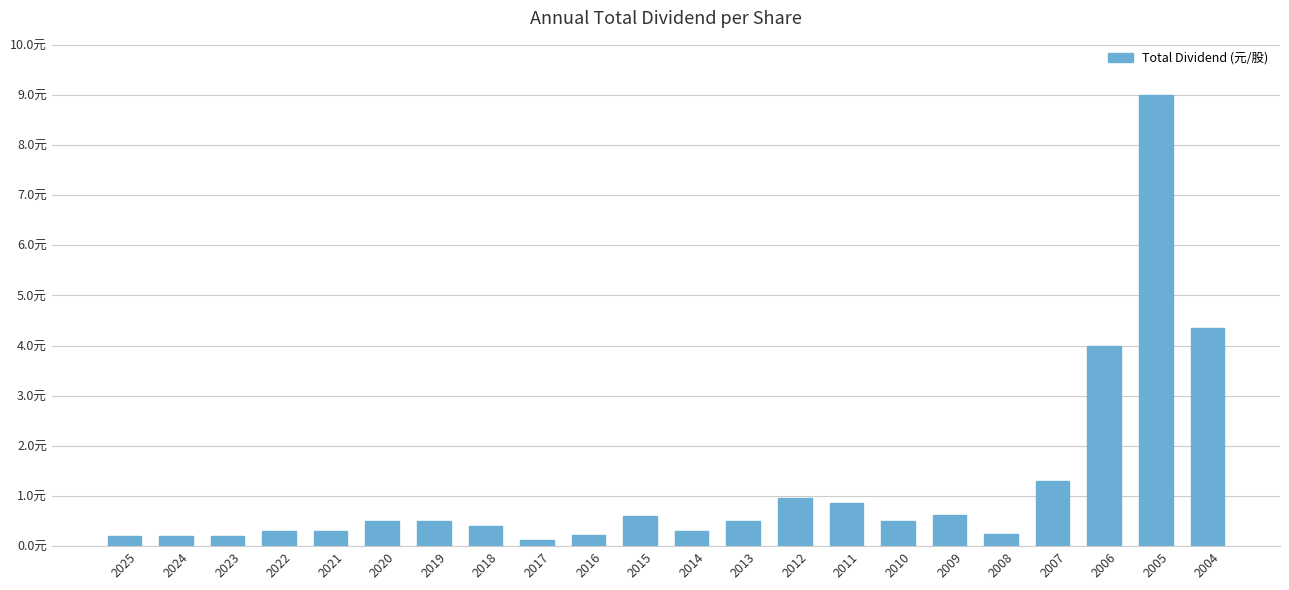

True or false: the data shows 0.2 at 2008.

True